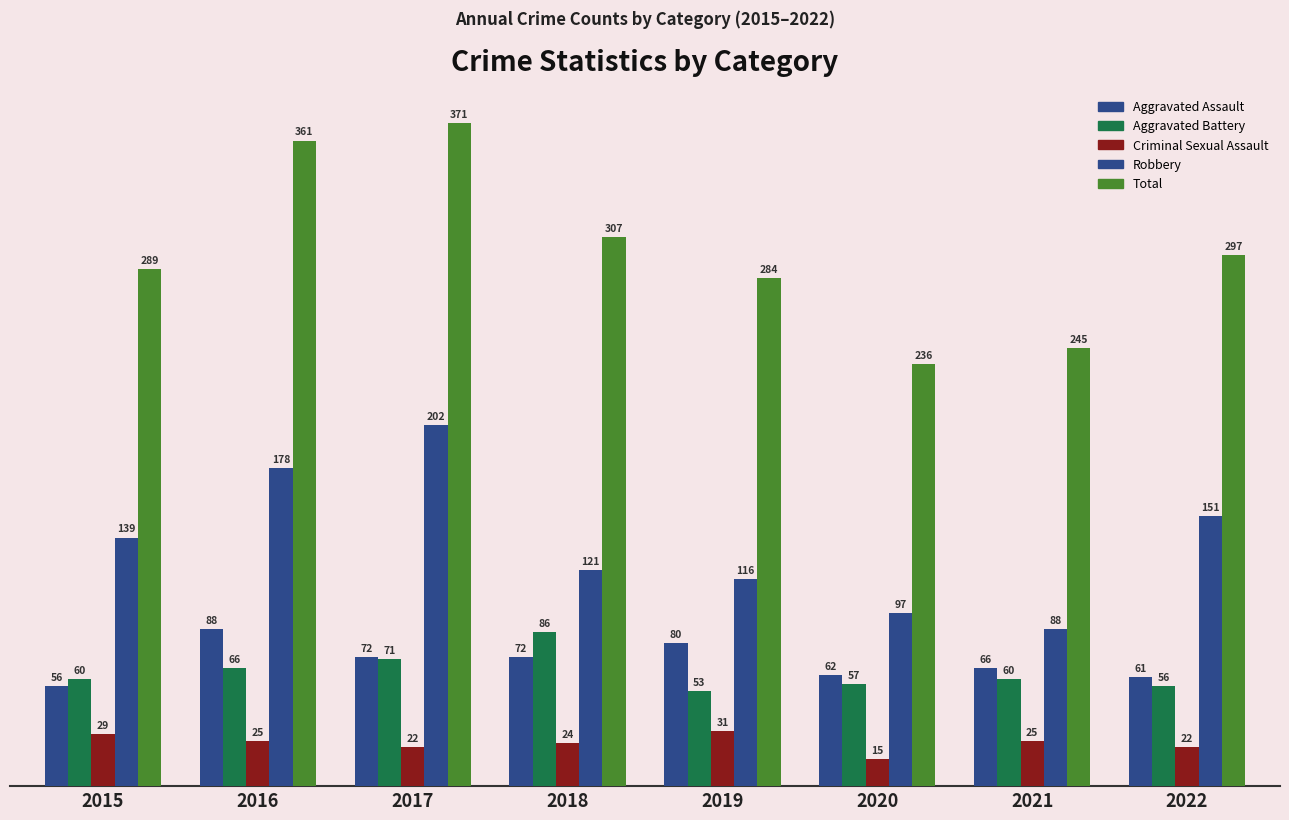

How many data points does each series have?

8